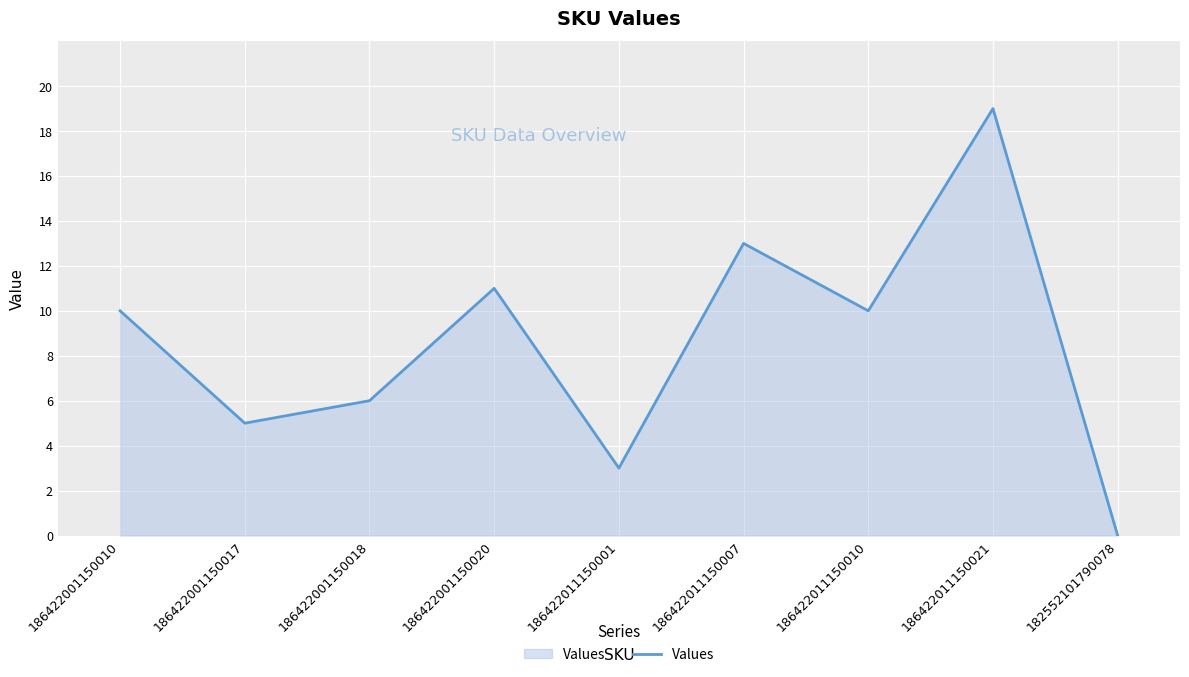

Approximately how many times larger is the value at 186422011150021 compared to 186422011150007?

1.5